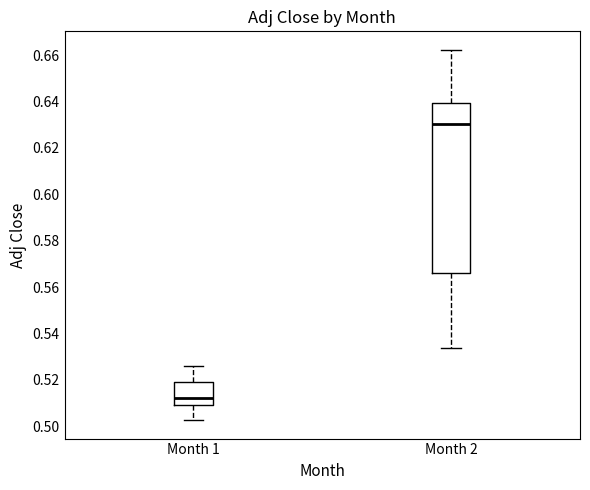

Reading left to right, transcribe this box plot: for each box, give where its median line is, the range the box spans, and where its two whiskers end, as read against the y-axis. The values are not printed on the chart, so give them approximately, as read against the axis.

Month 1: median 0.512, box 0.510 to 0.518, whiskers 0.502 to 0.526
Month 2: median 0.630, box 0.566 to 0.640, whiskers 0.534 to 0.662